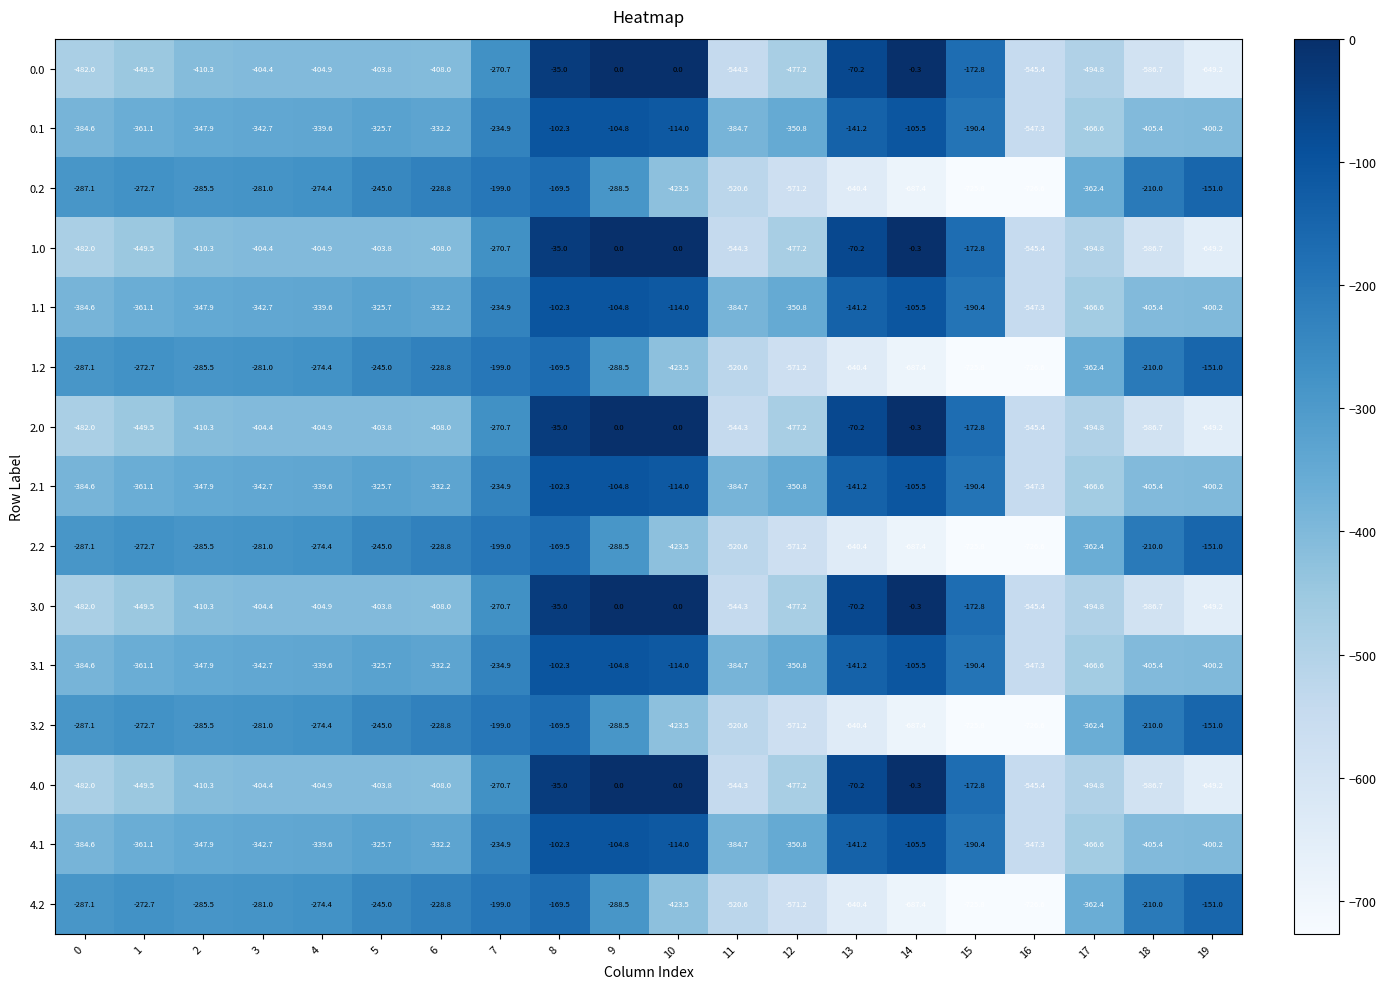

What is the difference between the maximum and minimum values in the 1.1 series?

445.0